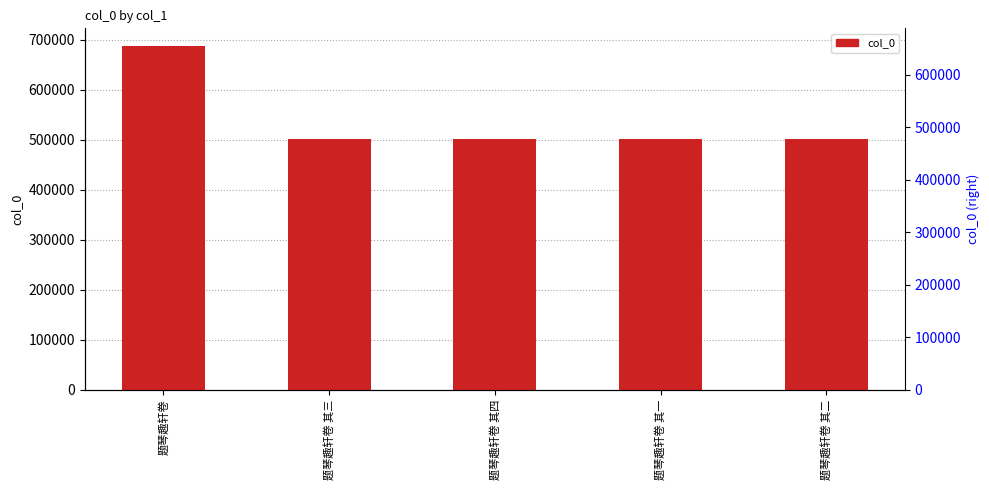

Reading left to right, what are all the values shown in this chart?

688086	502258	502259	502256	502257